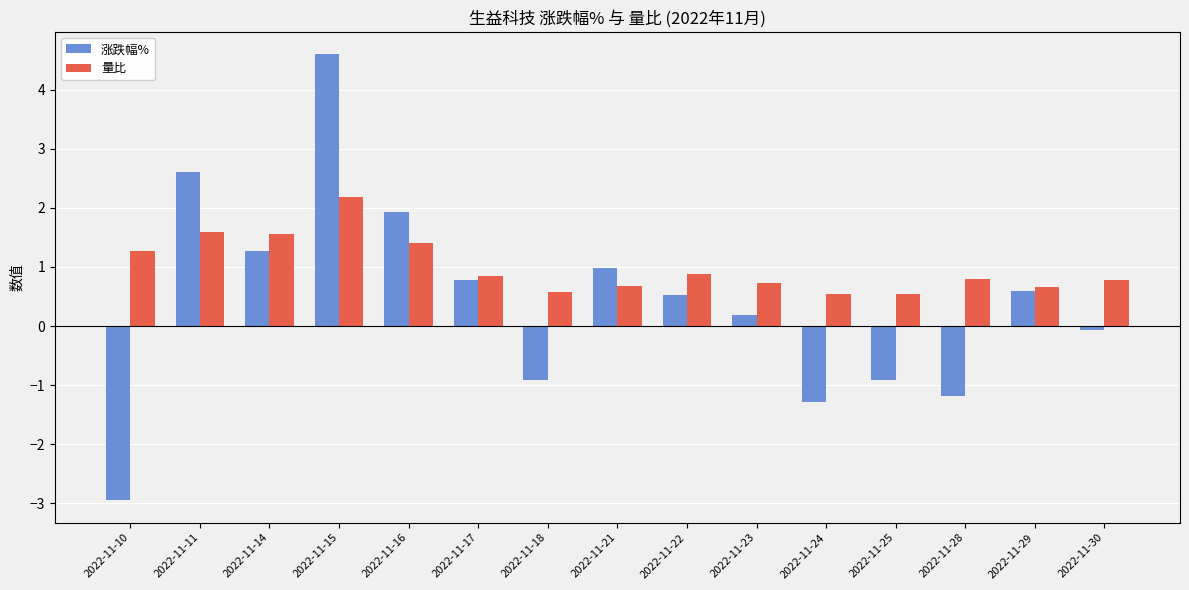

What is the total value across all series at 2022-11-10?

-1.7